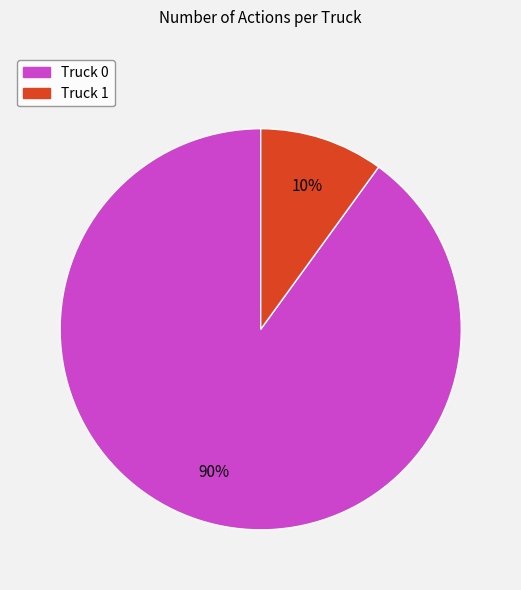

The Truck 1 slice represents 10% of the pie. True or false?

True